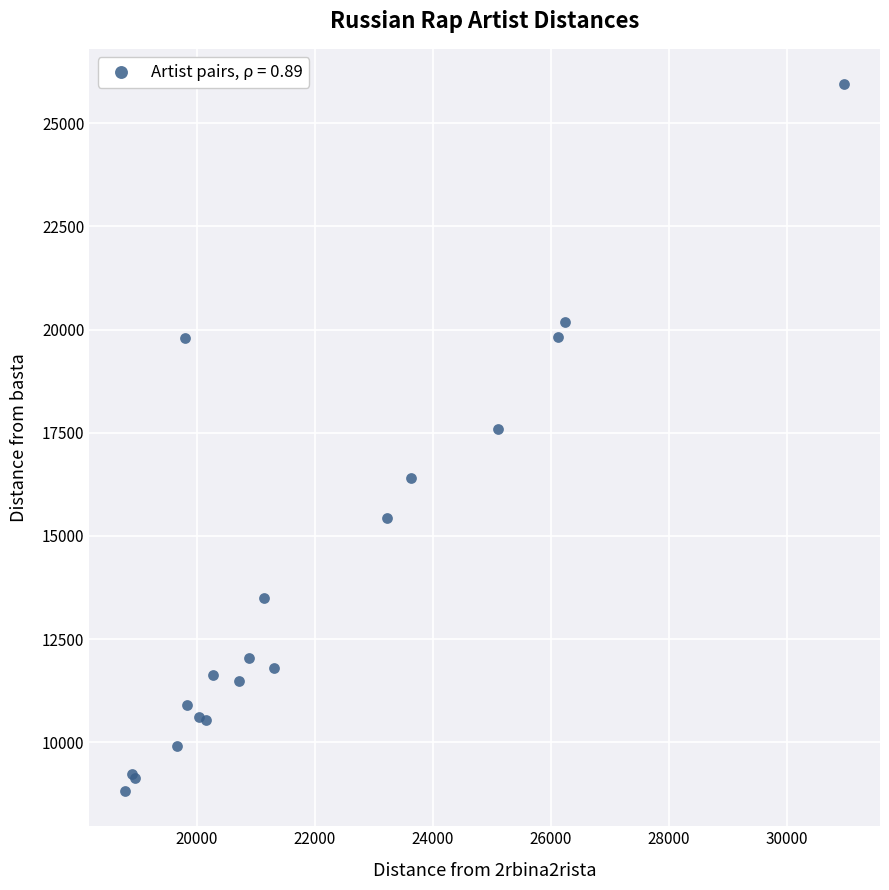

What Y value in the scatter plot is closest to 17383?

17584.8